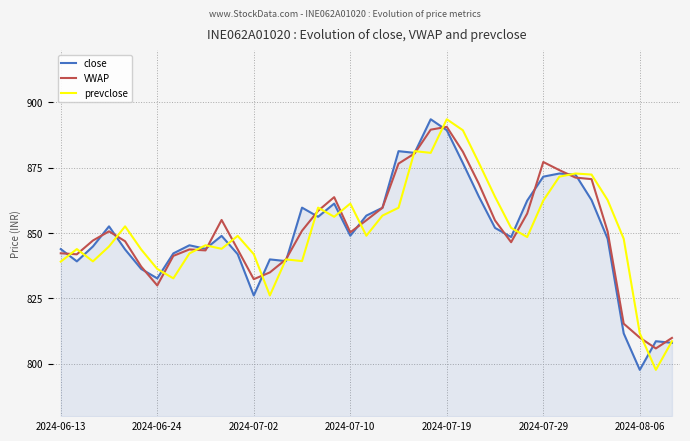

What is the smallest value displayed?

797.7